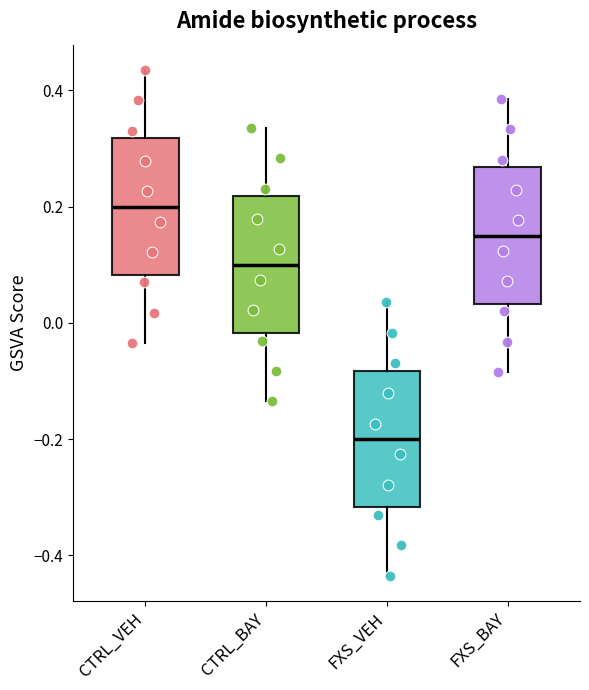

Reading left to right, read every box against the y-axis: the position of its median line, the range the box covers, and the ends of its whiskers. The values are not printed on the chart, so give them approximately, as read against the axis.

CTRL_VEH: median 0.20, box 0.08 to 0.32, whiskers -0.04 to 0.44
CTRL_BAY: median 0.10, box -0.02 to 0.22, whiskers -0.14 to 0.34
FXS_VEH: median -0.20, box -0.32 to -0.08, whiskers -0.44 to 0.04
FXS_BAY: median 0.16, box 0.04 to 0.26, whiskers -0.08 to 0.38